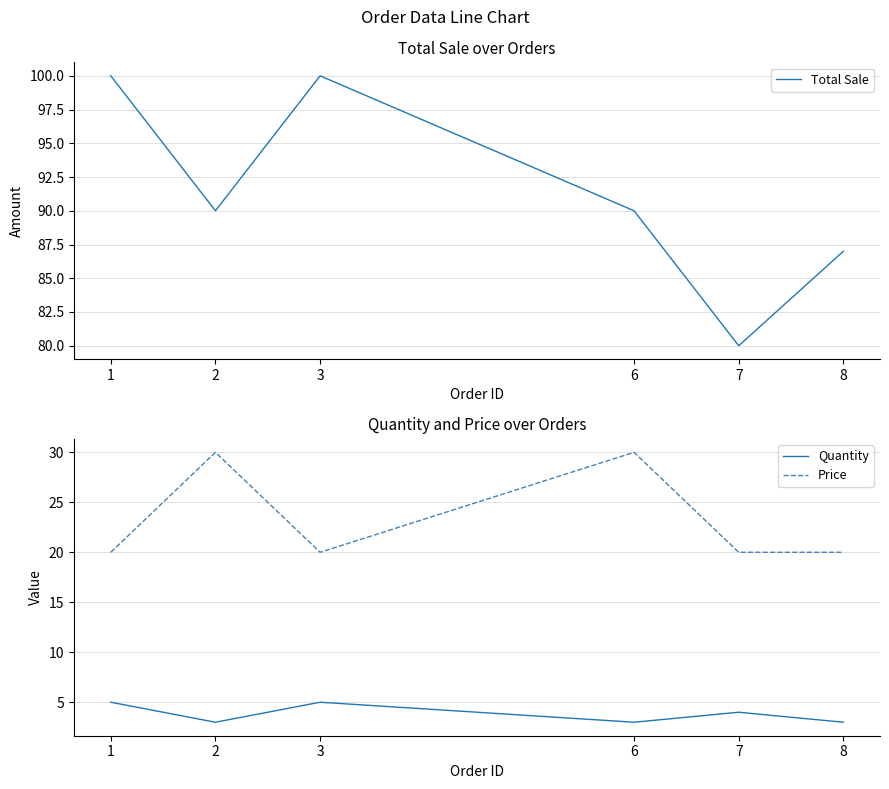

At which category is the sum across all series the highest?

1